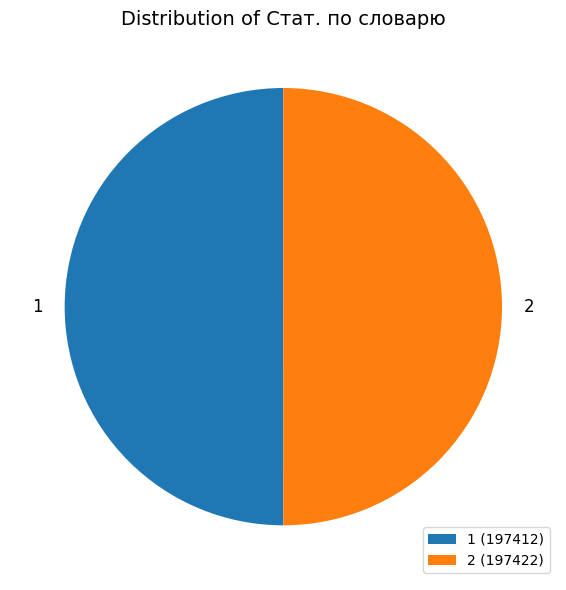

How many segments does this pie chart have?

2